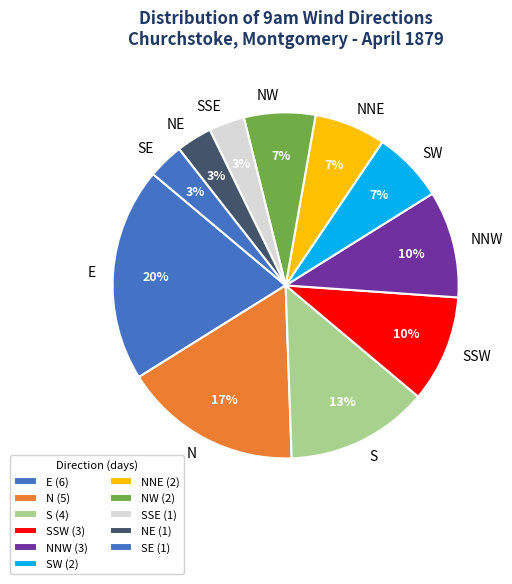

Is there any slice that represents more than half of the pie?

No